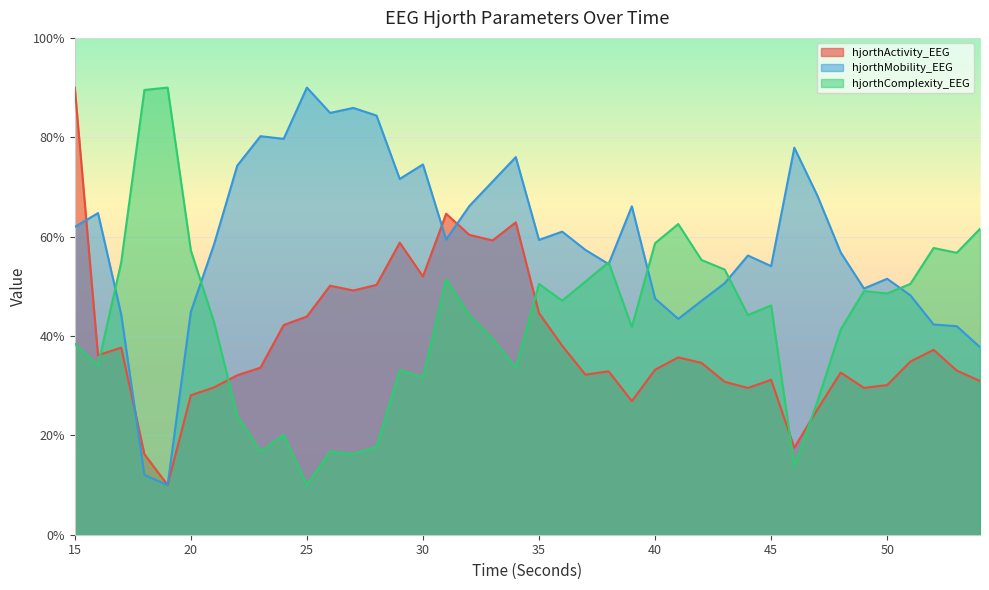

Which category has the lowest value across all series?

19